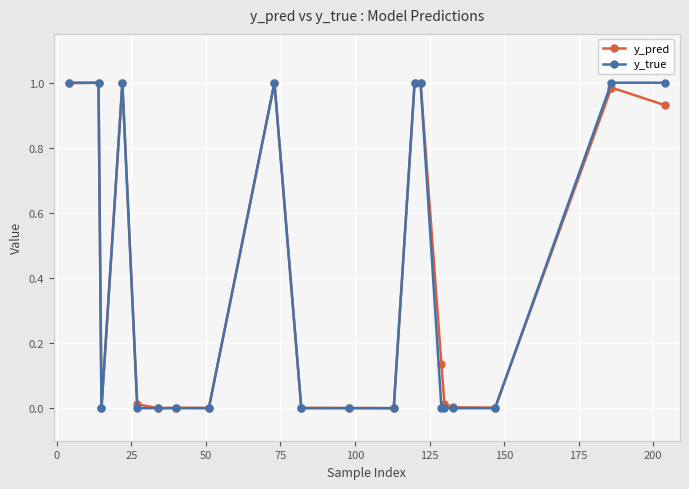

True or false: y_pred has more than 1 points higher than both neighbors.

True